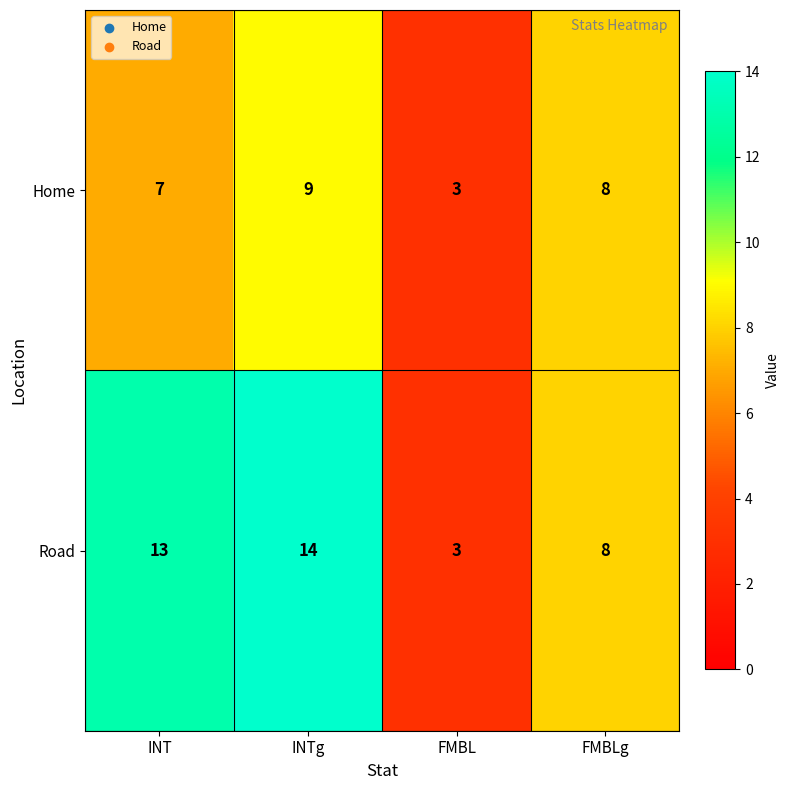

Count the number of categories in the chart.

4